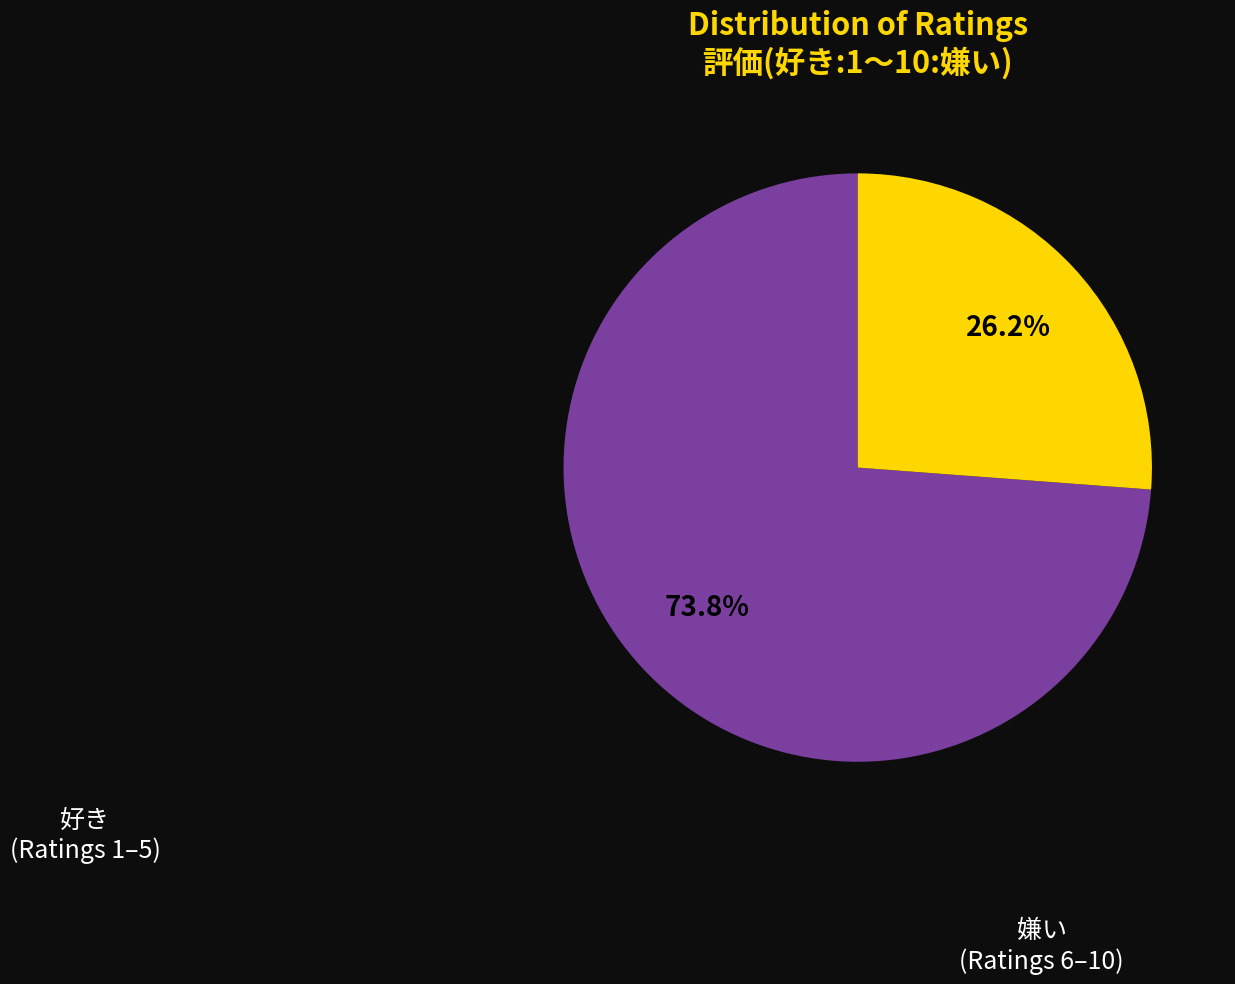

Count the number of slices in the pie.

2